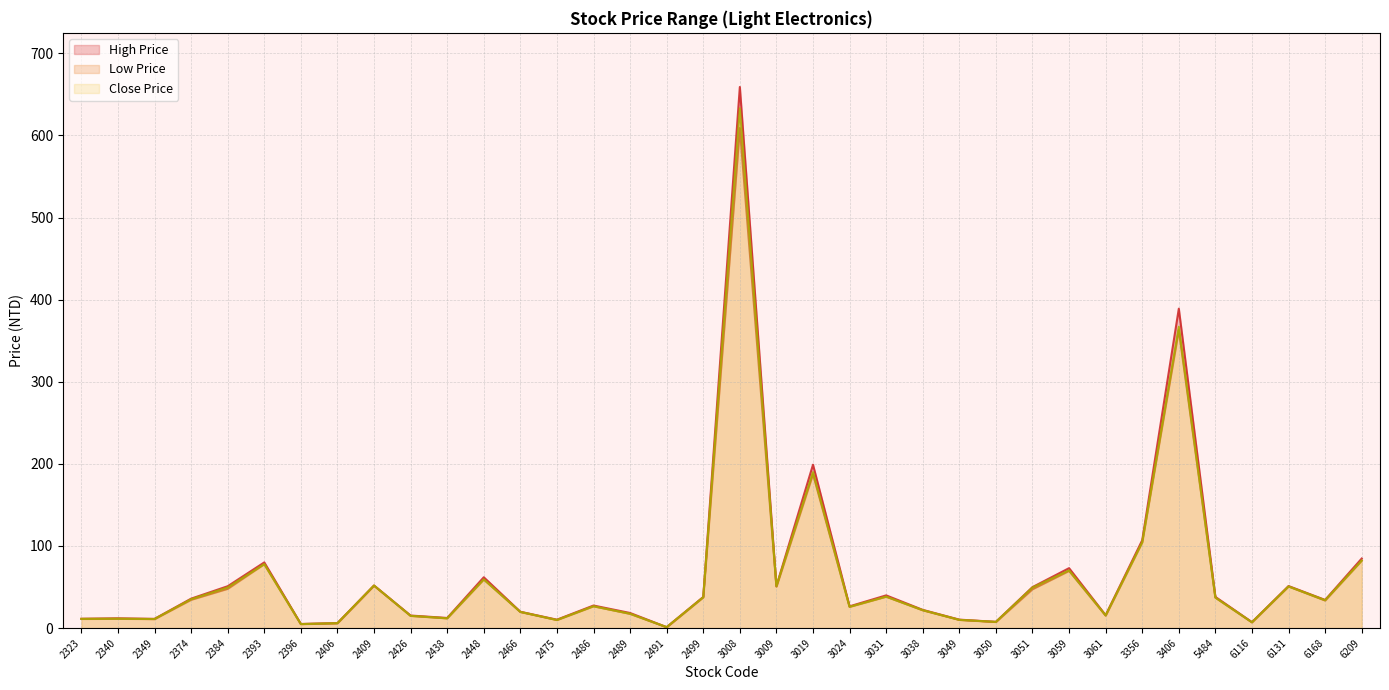

What value does the Close Price series have at 2340?

11.4